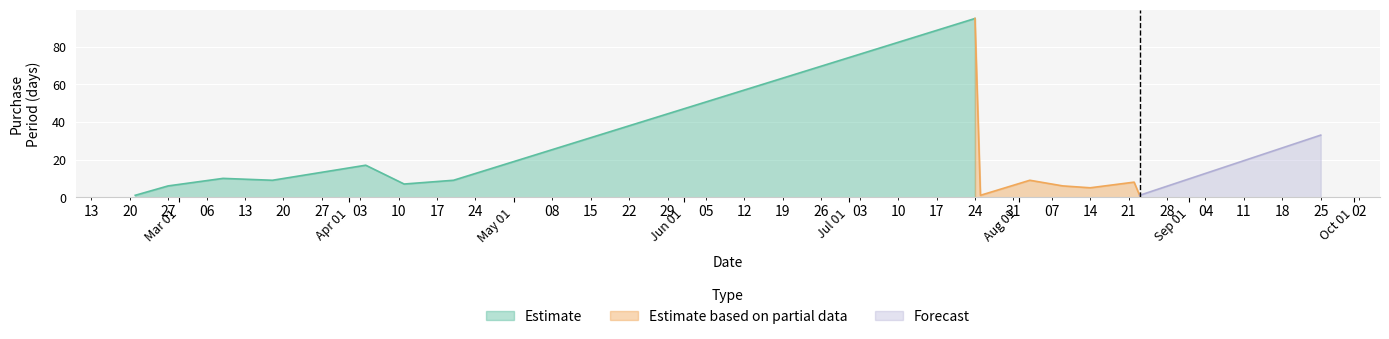

What is the minimum value shown in the chart?

1